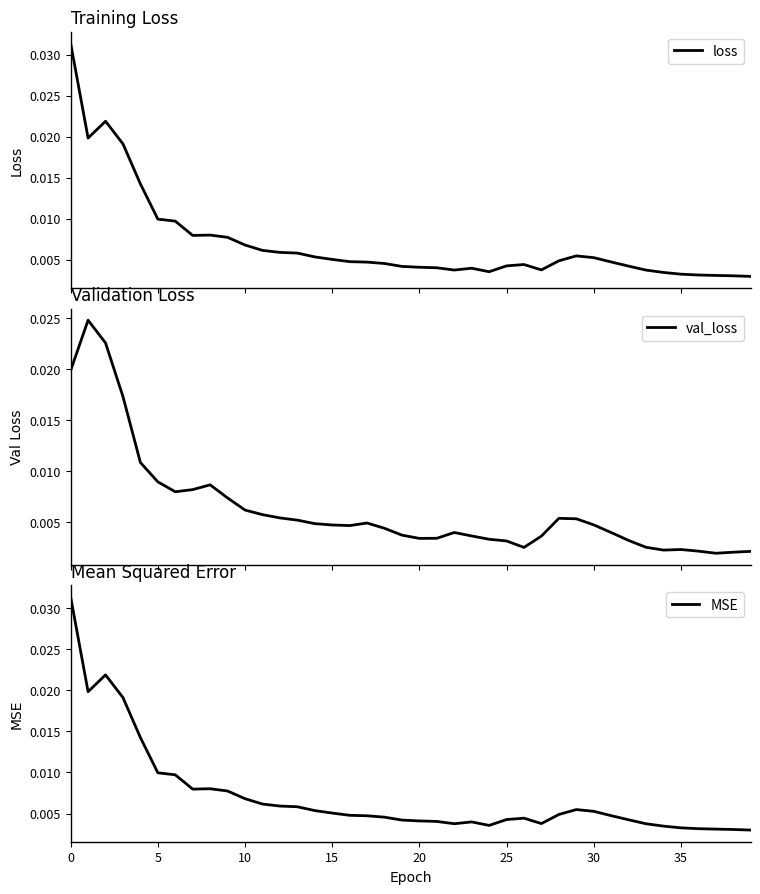

What is the label of the 12th point from the left?

11